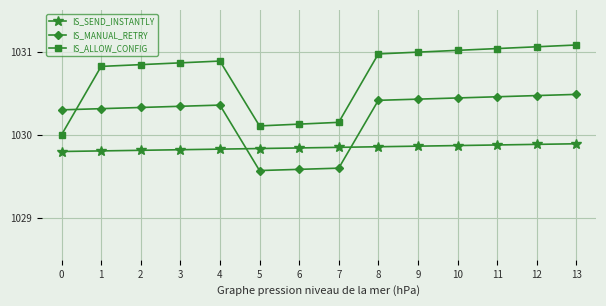

How many IS_SEND_INSTANTLY values are between 1029 and 1030?

14